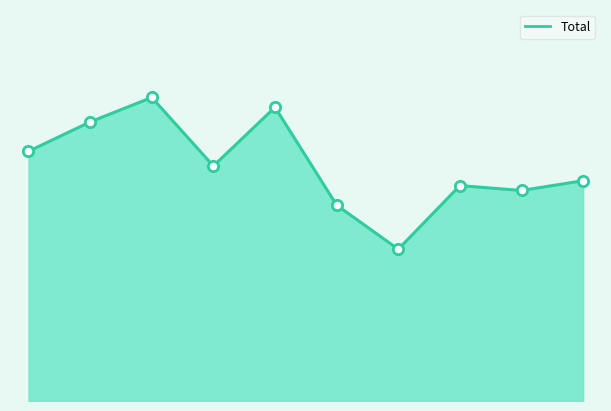

How many lines are shown in the chart?

1